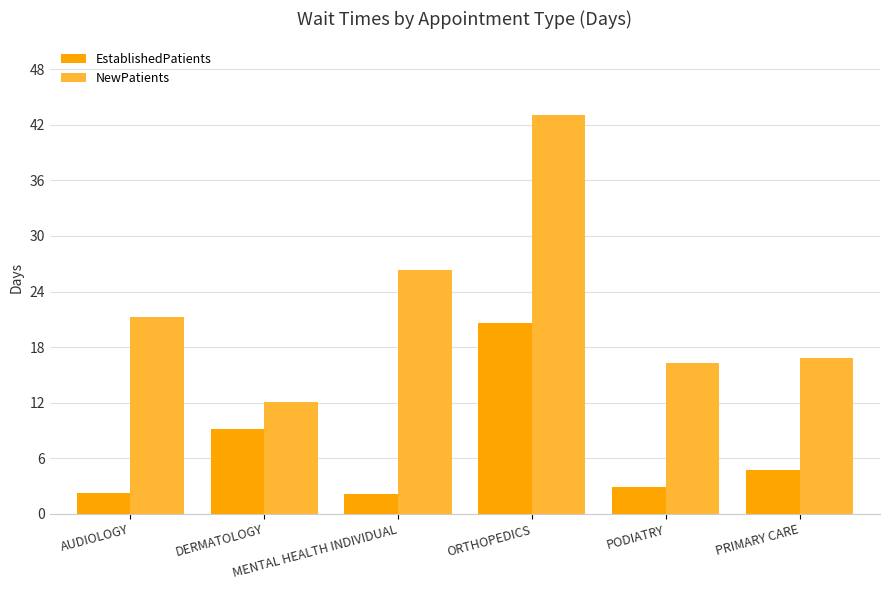

How many bars are there in total?

12